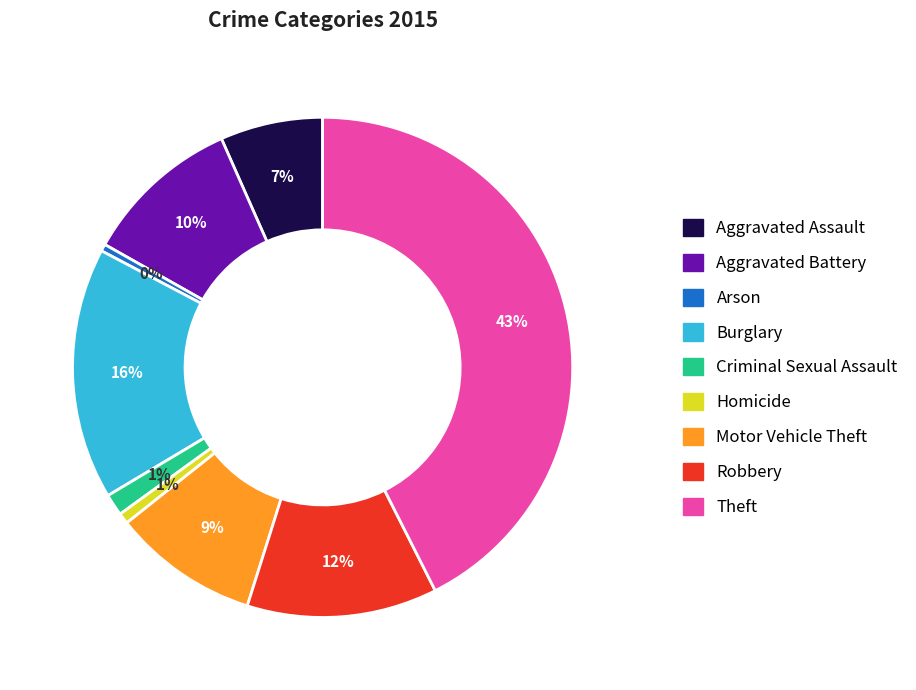

Is it true that Criminal Sexual Assault is 15% of the pie?

False